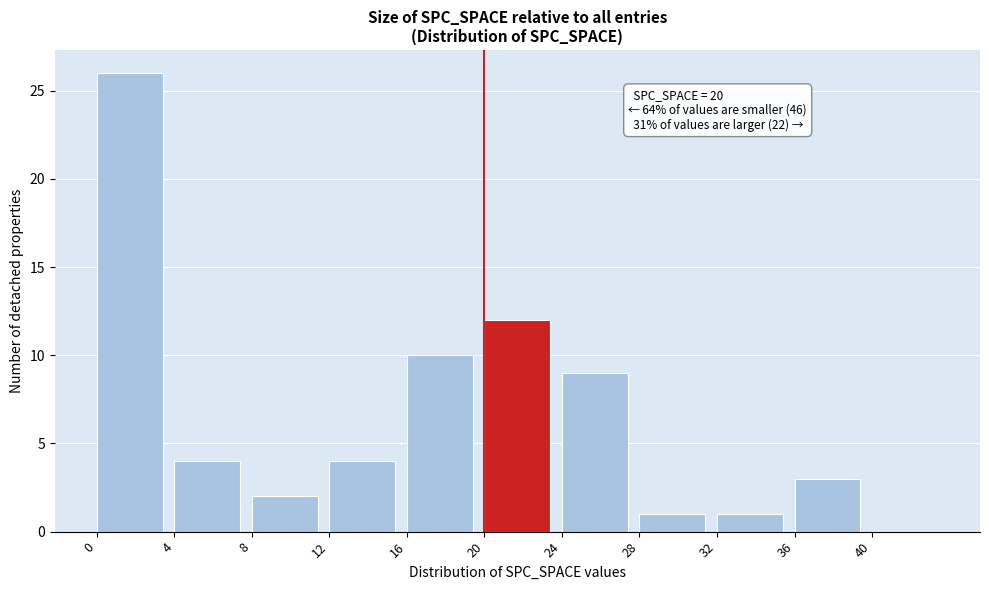

Which range on the x-axis has the tallest bar?

0 to 4